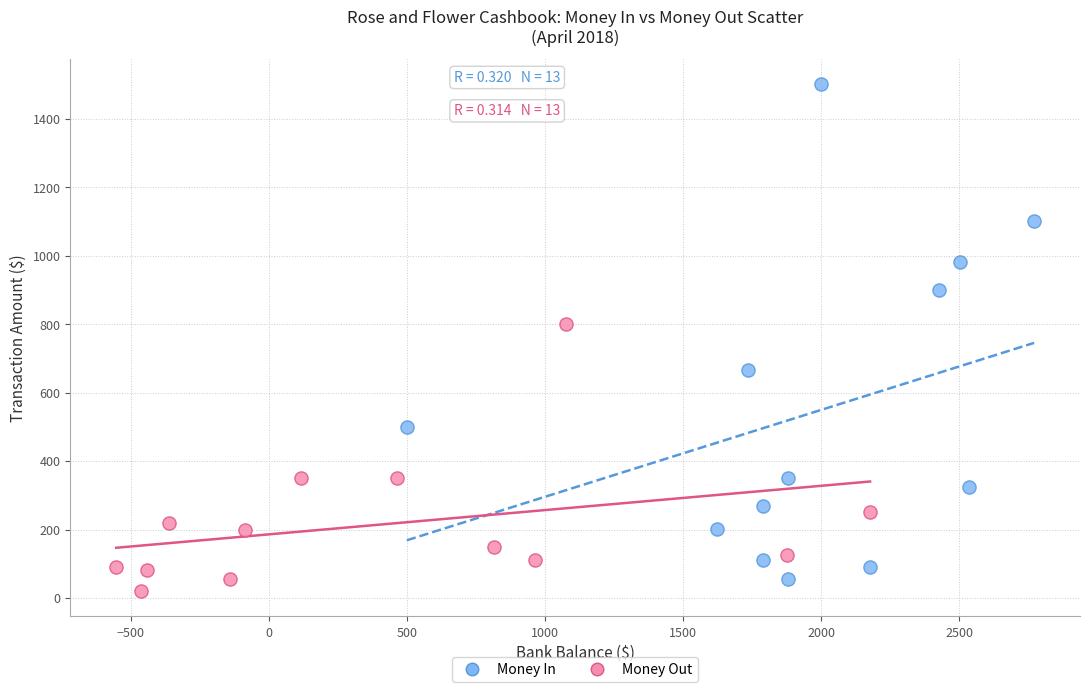

Which series has the largest Y range (max minus min)?

Money In